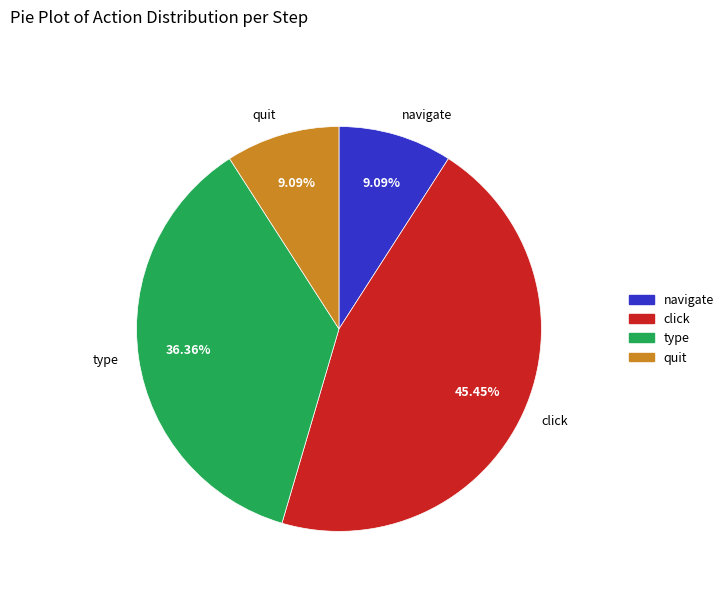

To the nearest percent, what portion does click represent?

45%